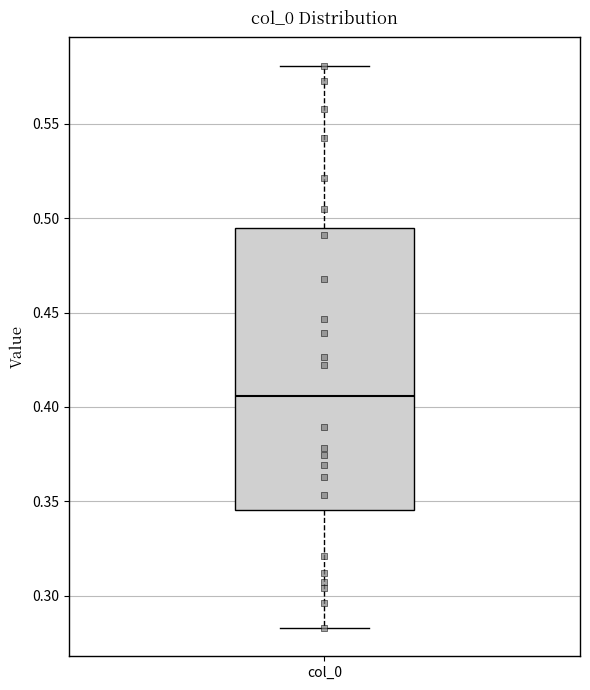

Read this box plot against the y-axis: the position of the median line, the range covered by the box, and the ends of both whiskers. The values are not printed on the chart, so give them approximately, as read against the axis.

median 0.405, box 0.345 to 0.495, whiskers 0.285 to 0.580